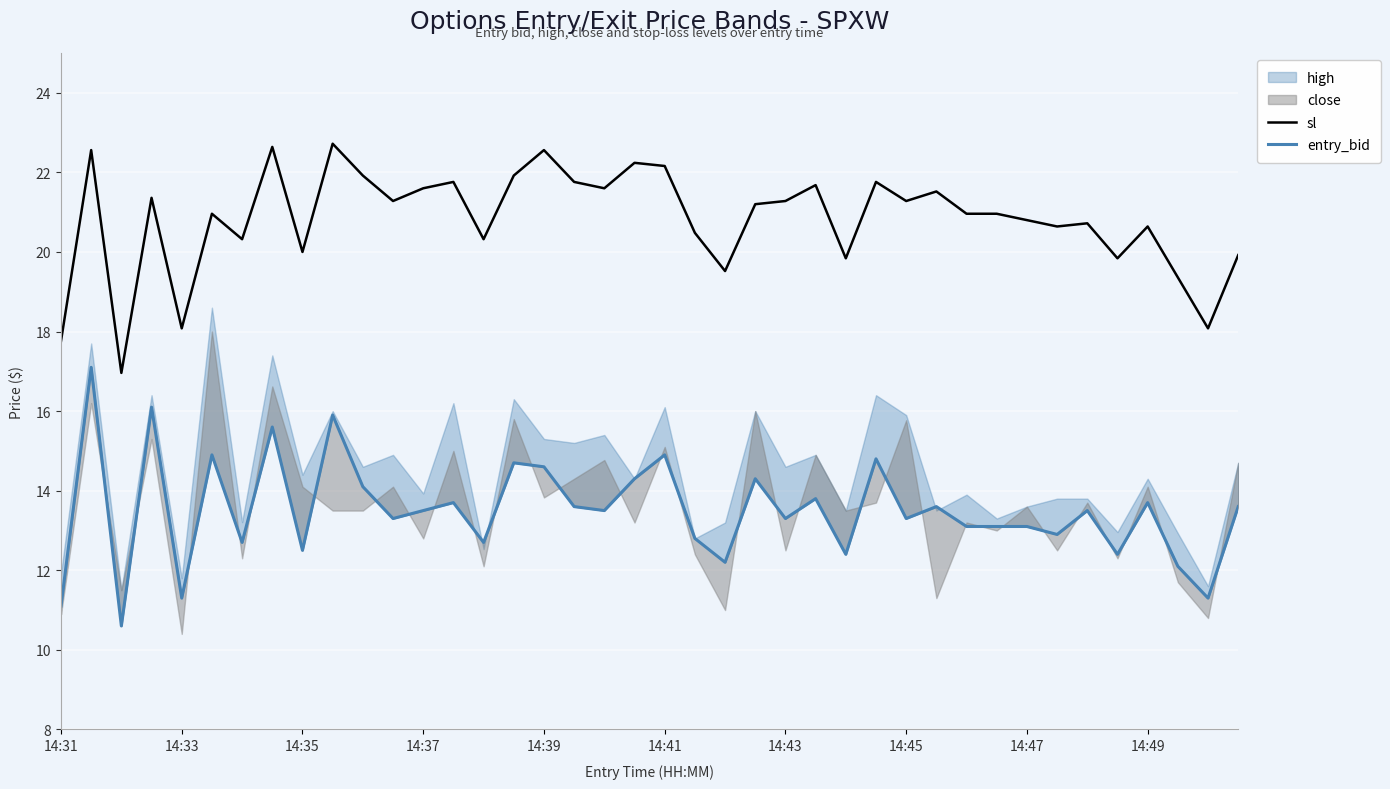

The sl series shows 21.3 at 14:43. True or false?

True